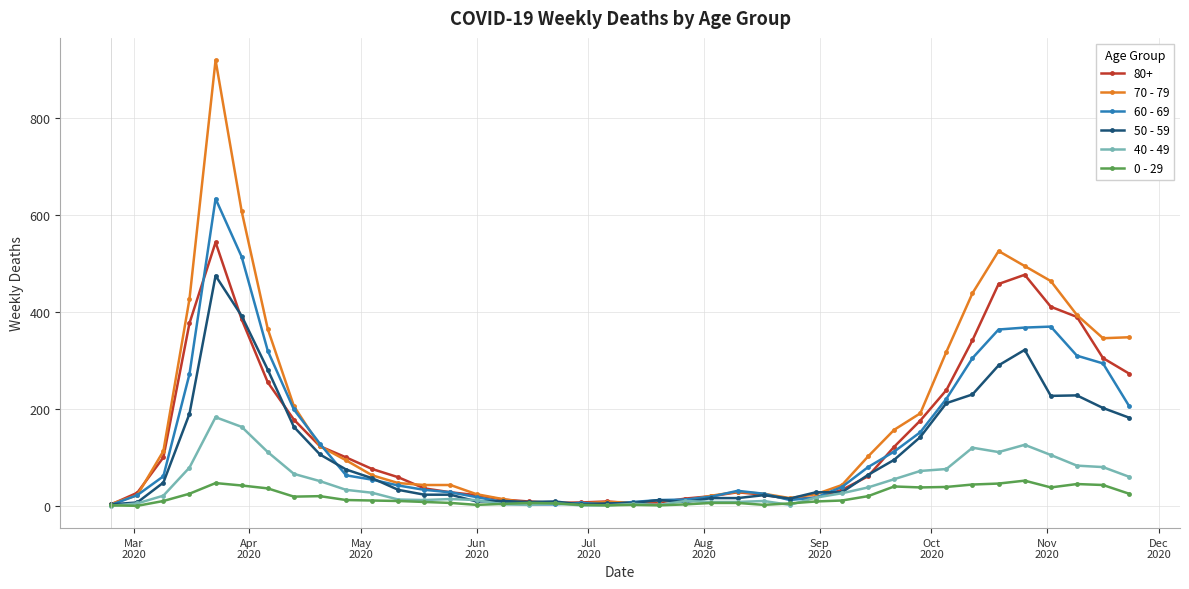

Which series has the widest spread of values?

70 - 79